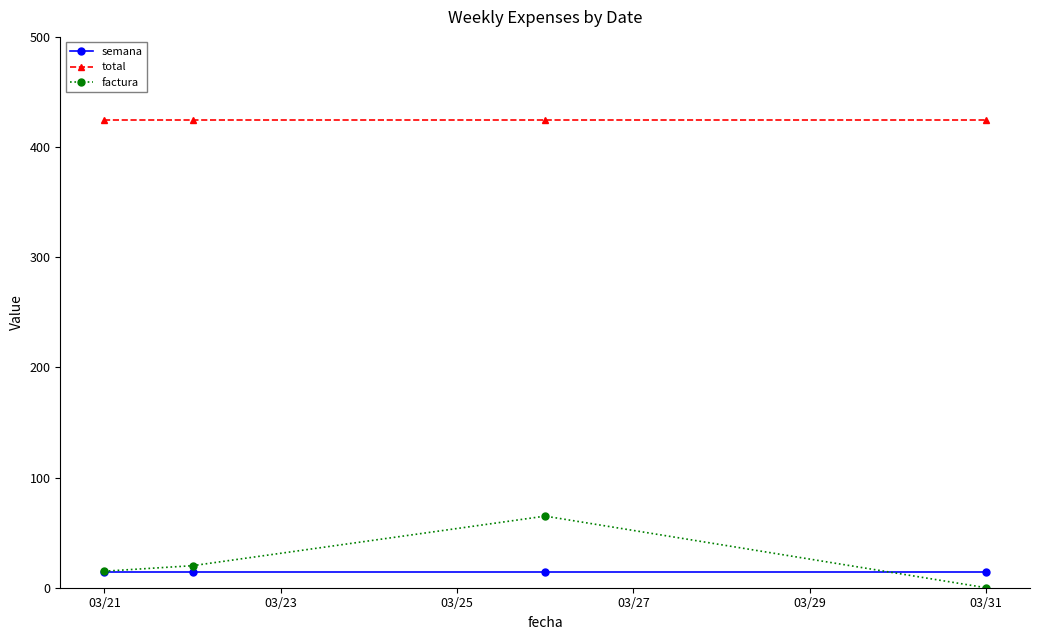

Which series has the largest range (max minus min)?

factura